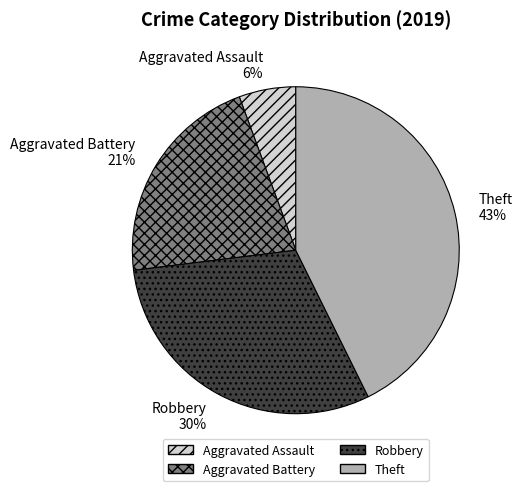

The Aggravated Battery slice represents 21% of the pie. True or false?

True